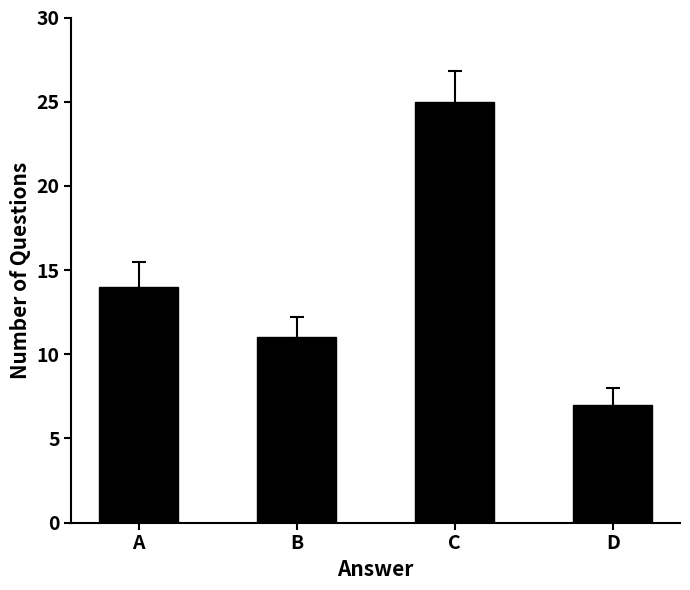

How many series are shown in this chart?

1